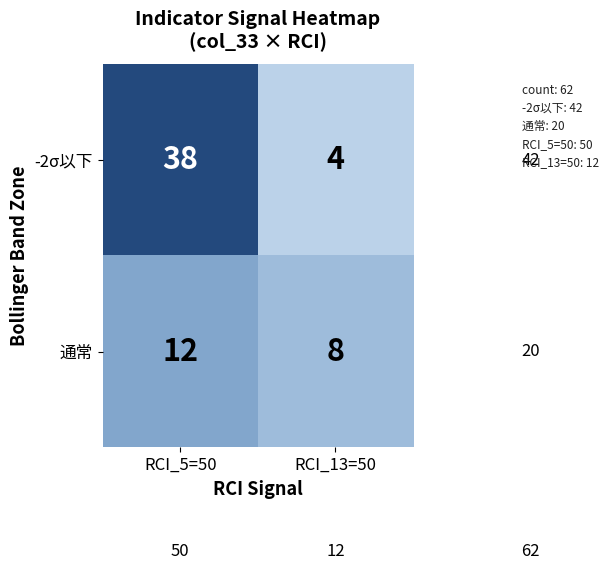

What is the maximum value shown in the chart?

38